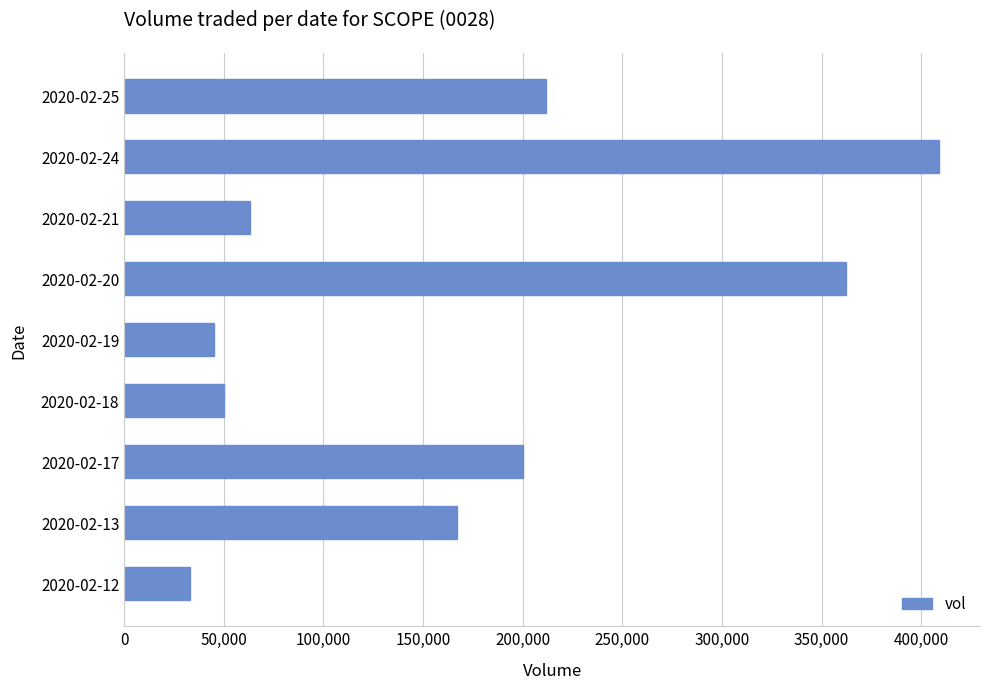

What is the minimum value shown in the chart?

33000